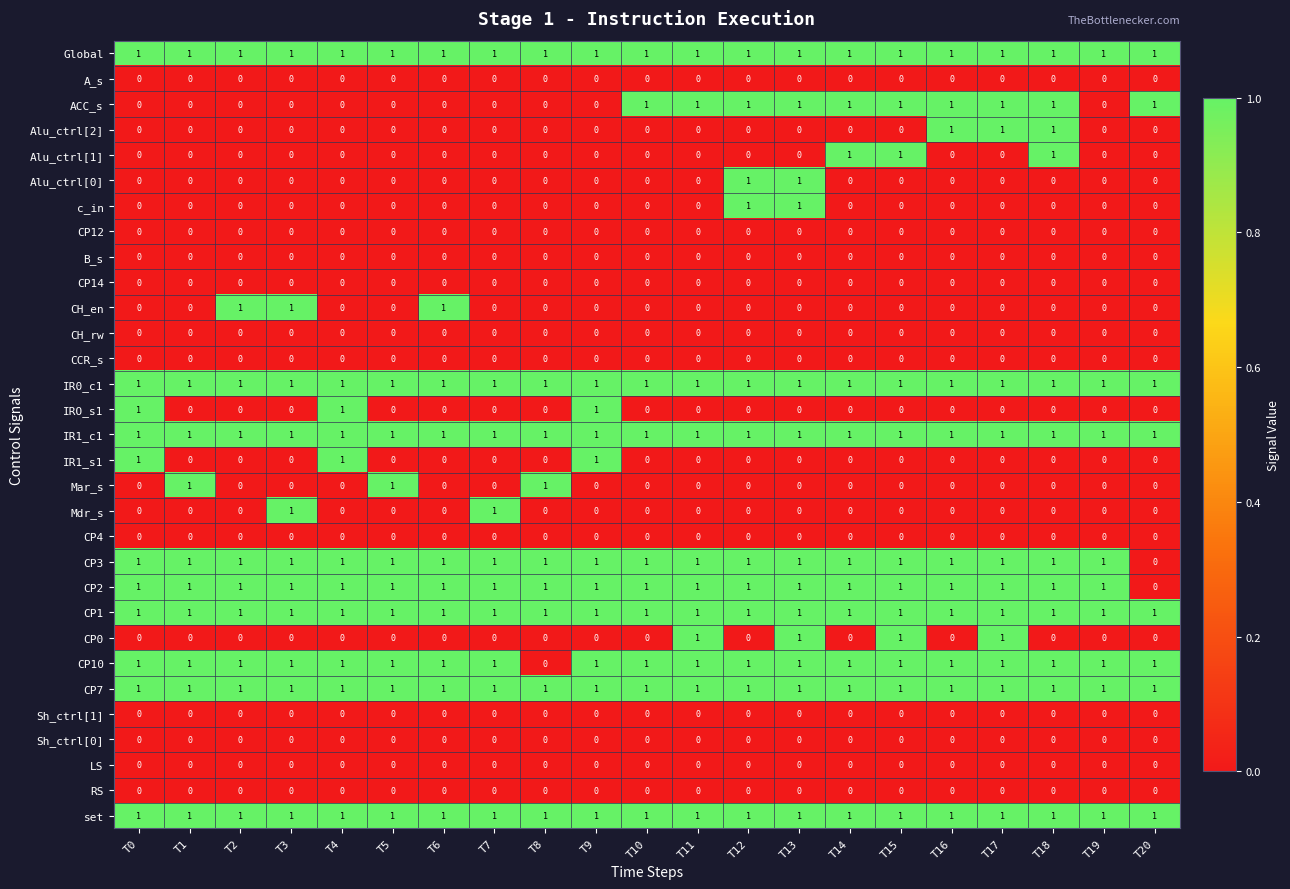

At which category is the sum across all series the highest?

T13